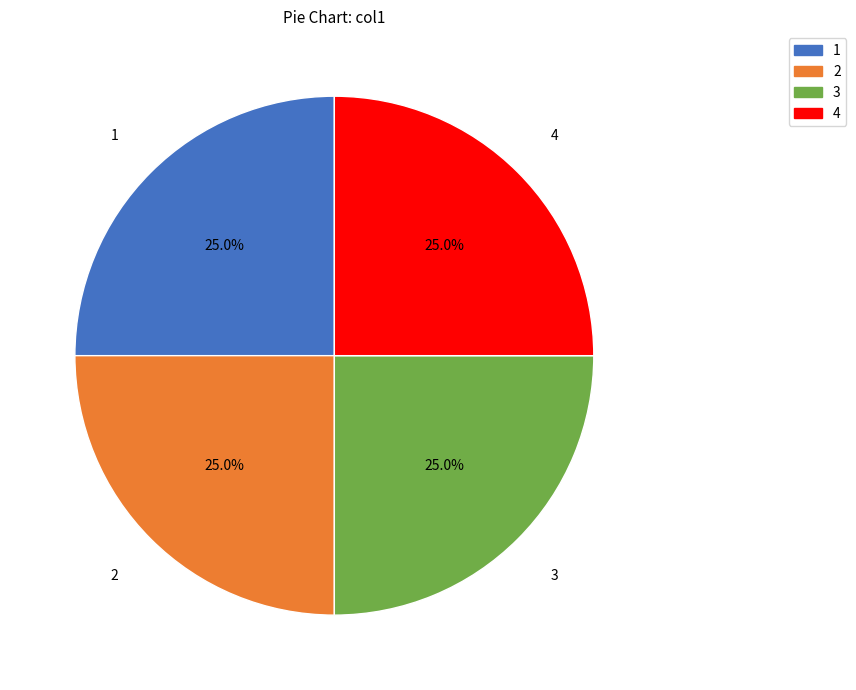

Does any single category account for the majority?

No